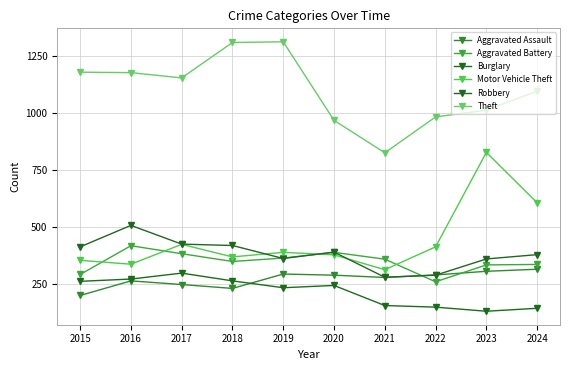

Does the chart have visible grid lines?

Yes